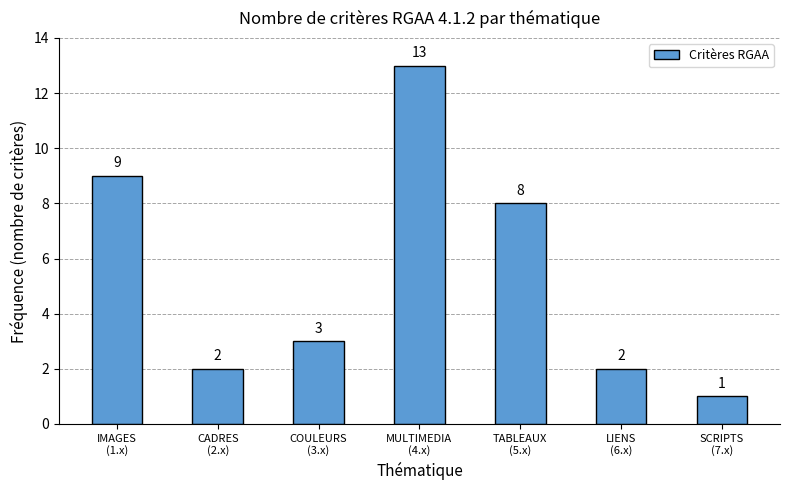

Reading right to left, list all the values displayed in this chart.

1	2	8	13	3	2	9